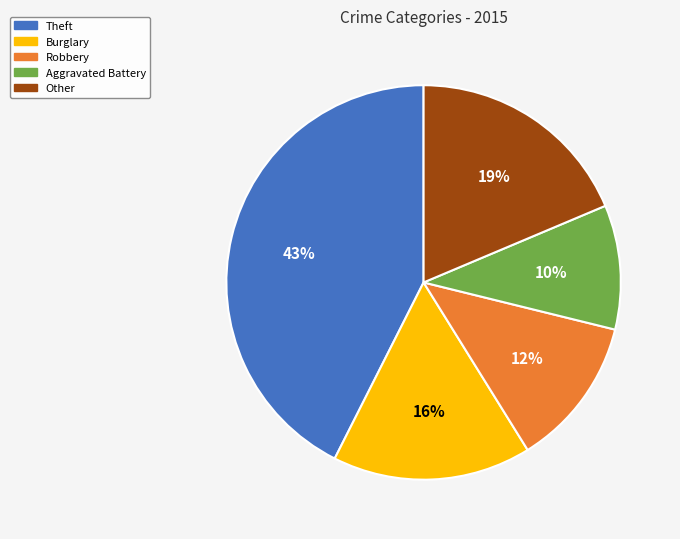

What is the largest slice in the pie chart?

Theft